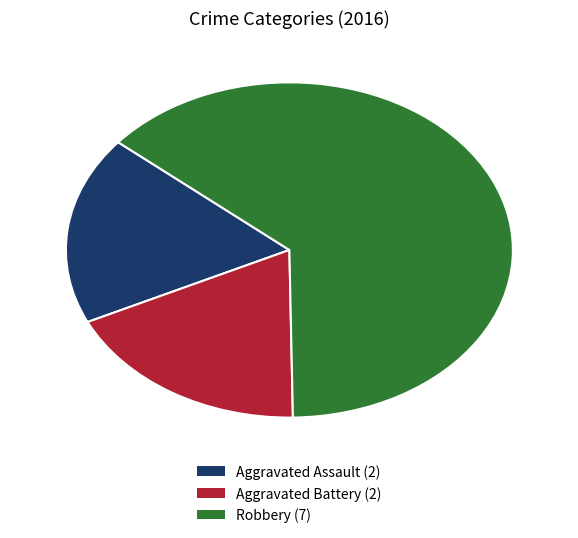

What is the majority slice?

Robbery